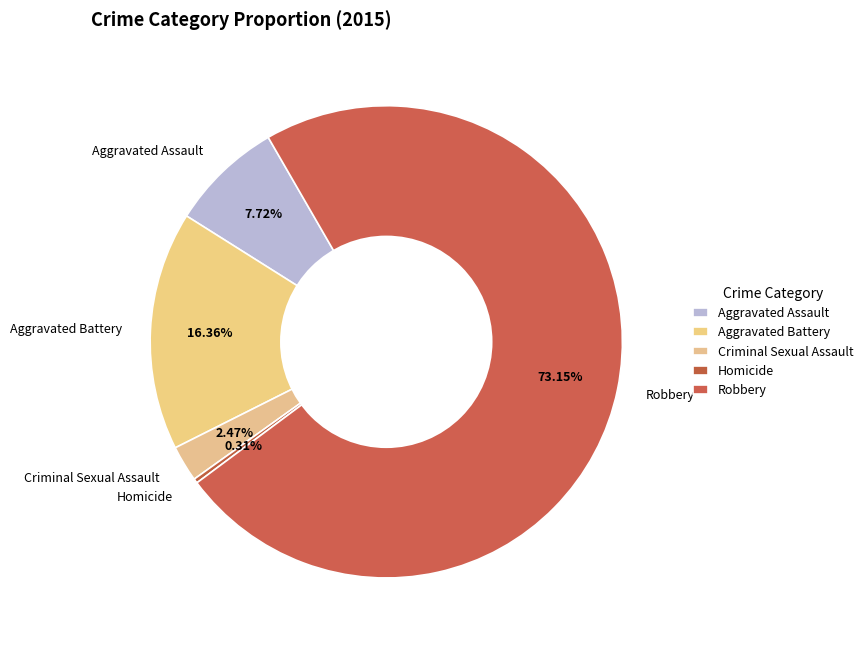

How many slices are in this pie chart?

5